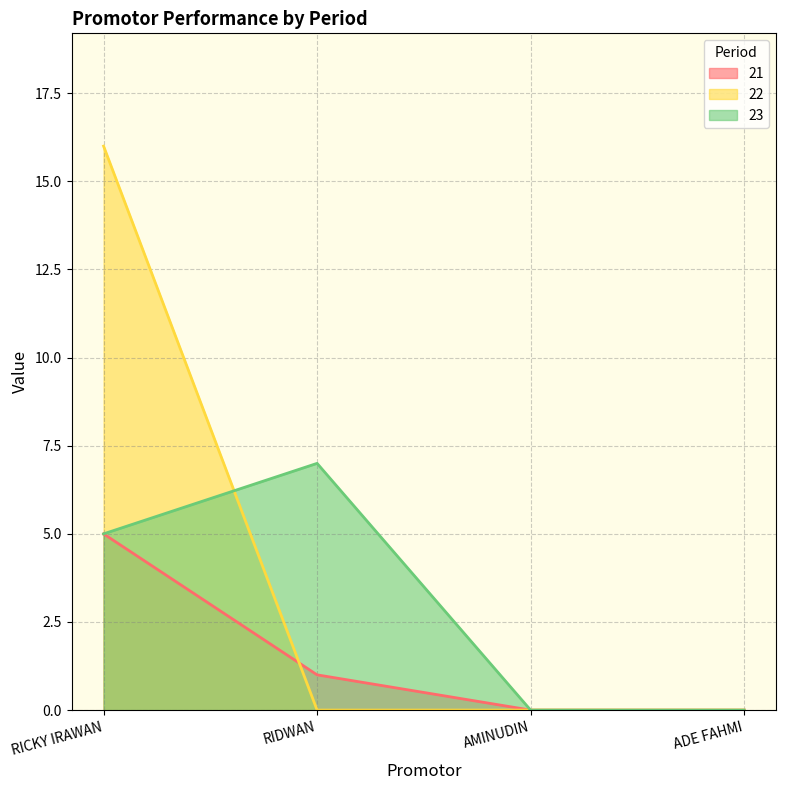

Does the chart display data point markers on the line(s)?

No